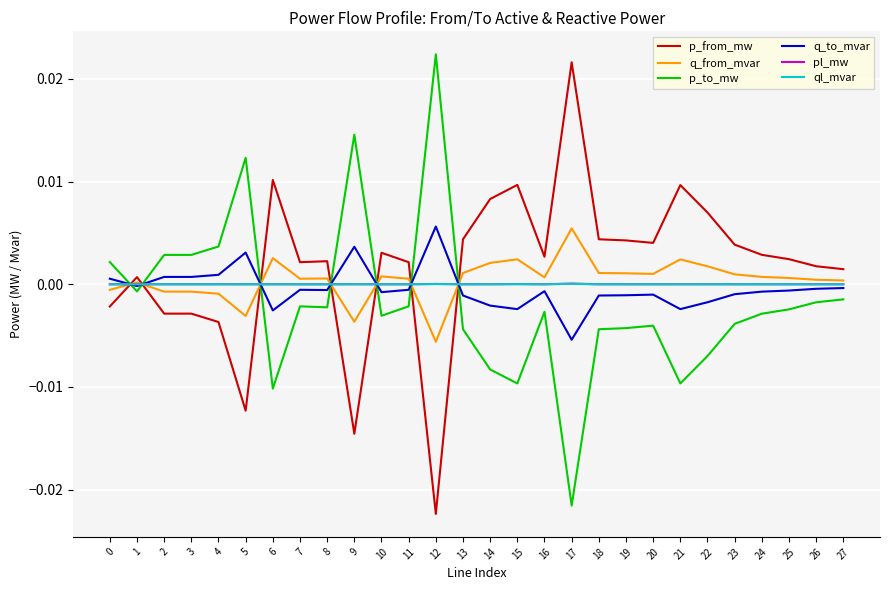

Is it true that q_from_mvar equals -0.0 at 3?

True